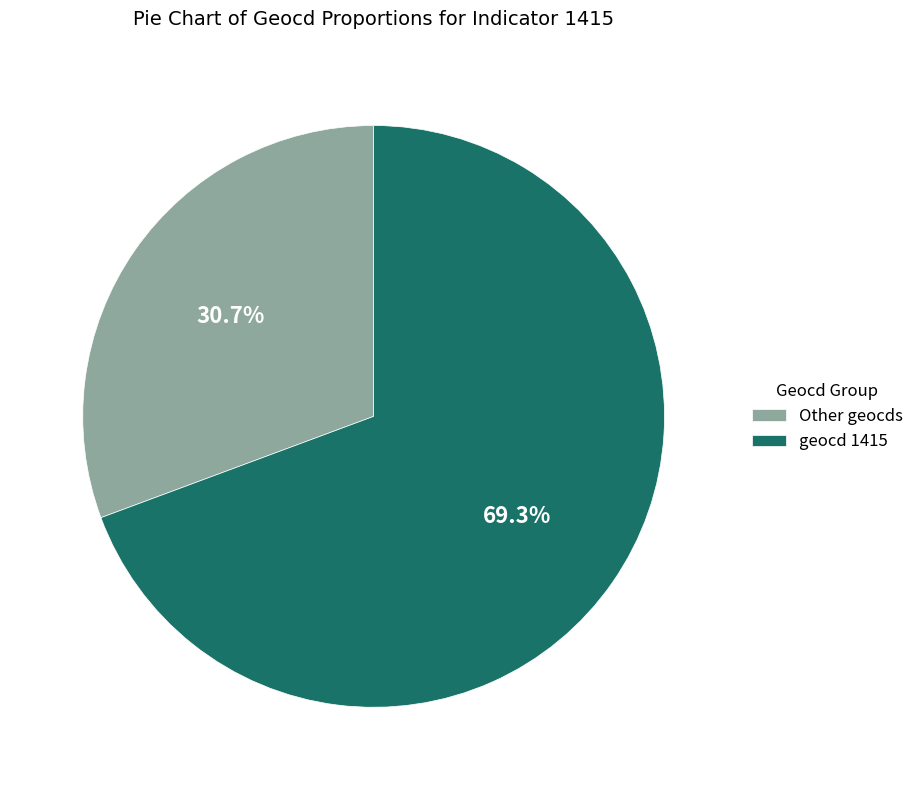

To the nearest percent, what is the difference between the largest and smallest slice percentages?

39%